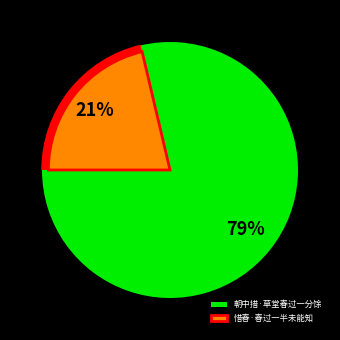

True or false: 朝中措·草堂春过一分馀 accounts for 93% of the total.

False